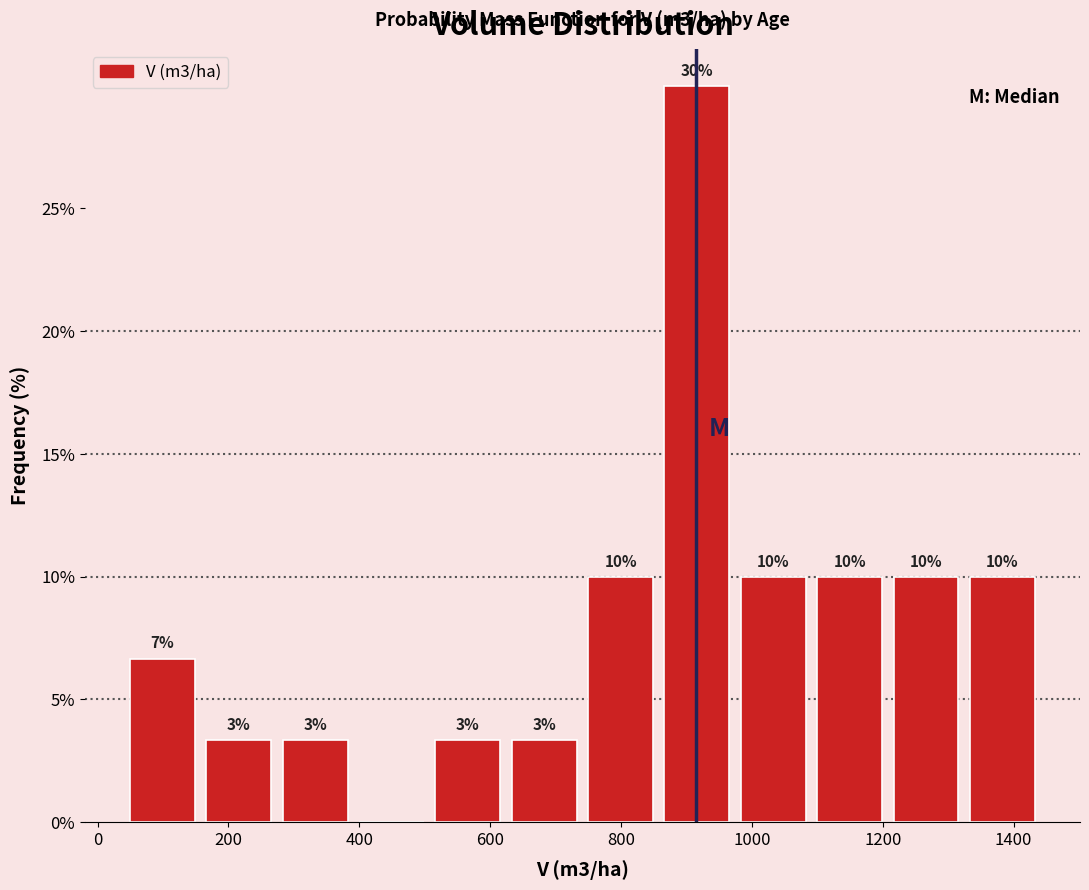

Over which range of the x-axis is the bar tallest?

860 to 980